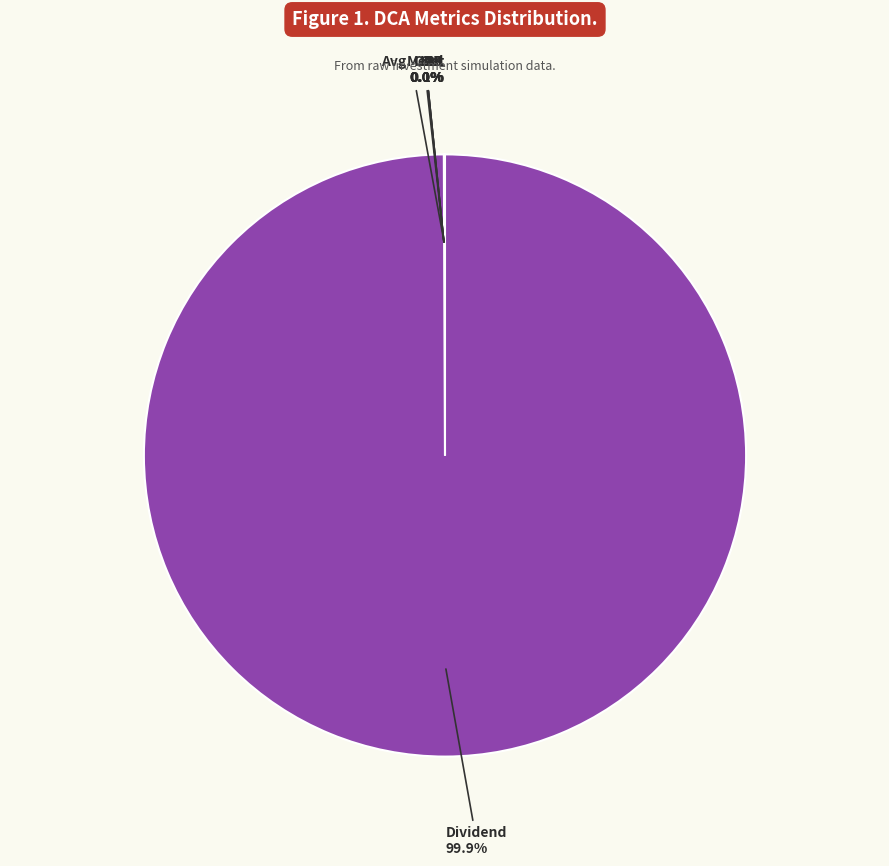

Is there a majority slice in this chart?

Yes